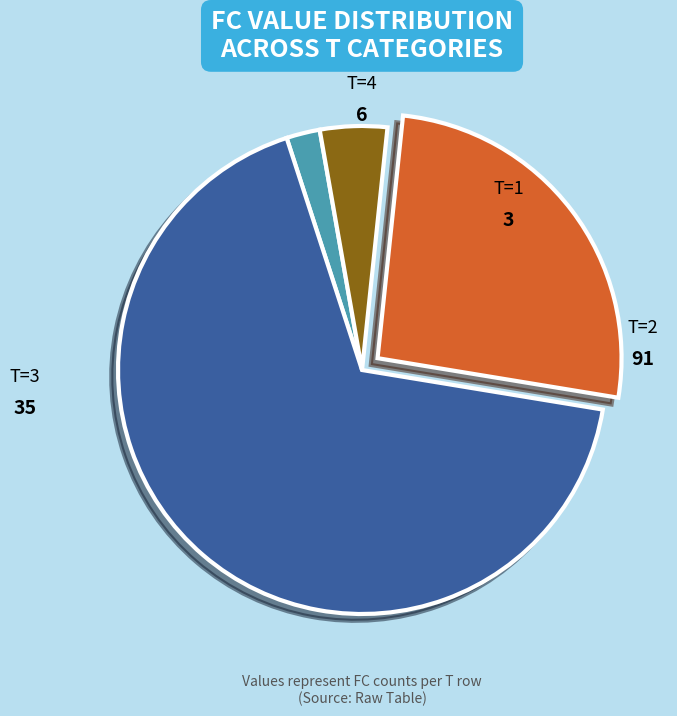

How many segments does this pie chart have?

4